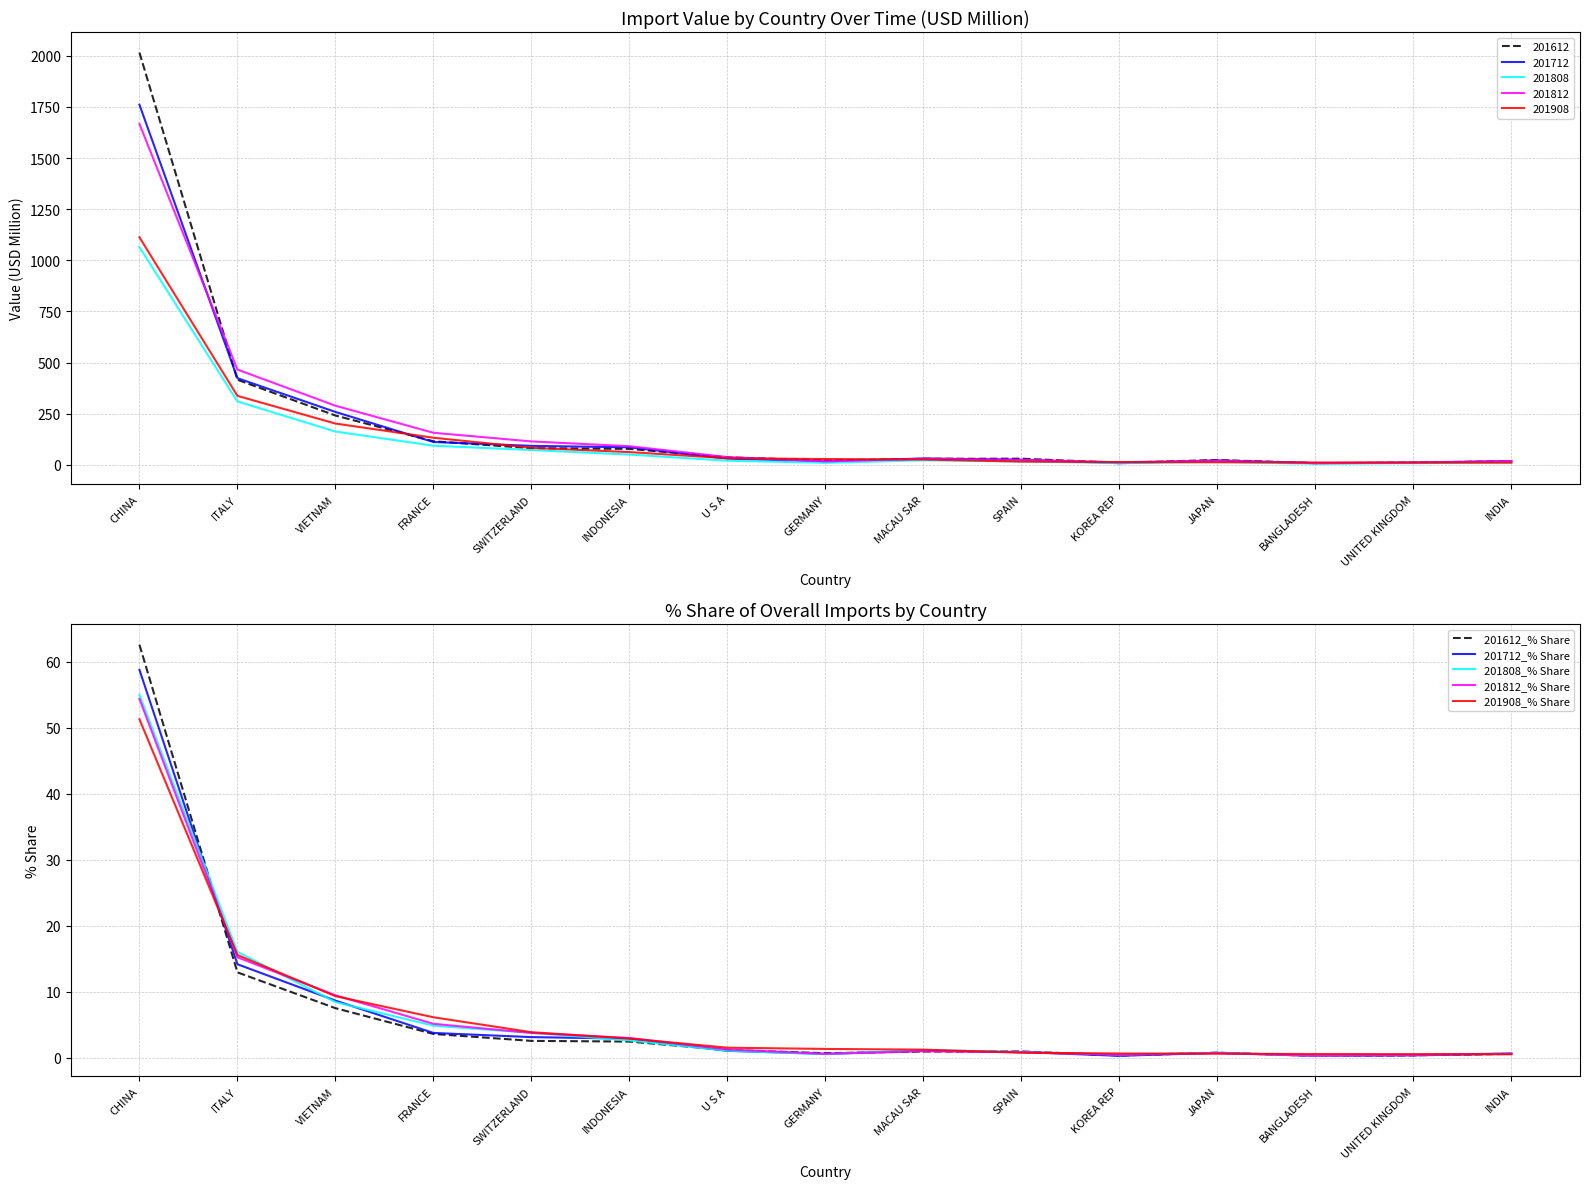

What is the label of the 1st point from the right?

INDIA